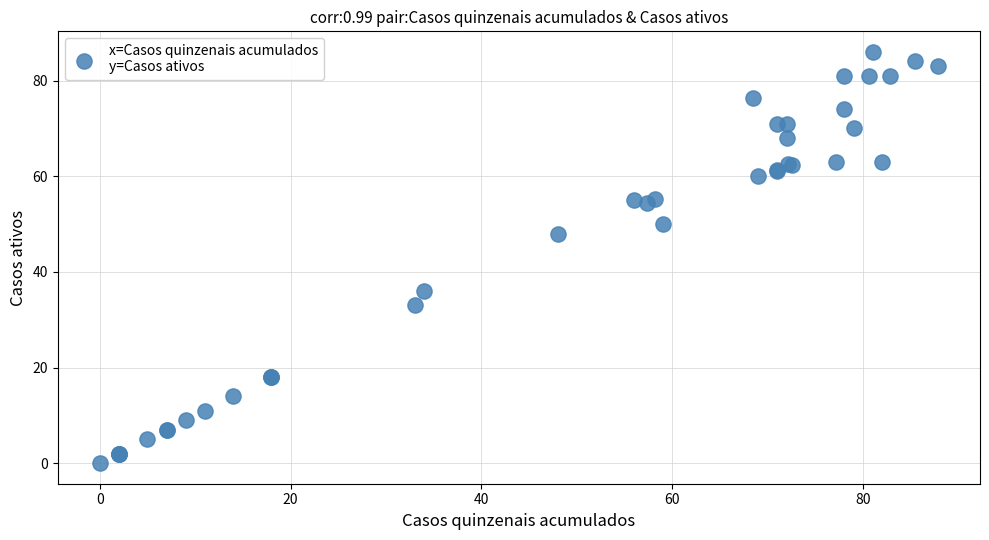

What Y value in the scatter plot is closest to 43?

48.0